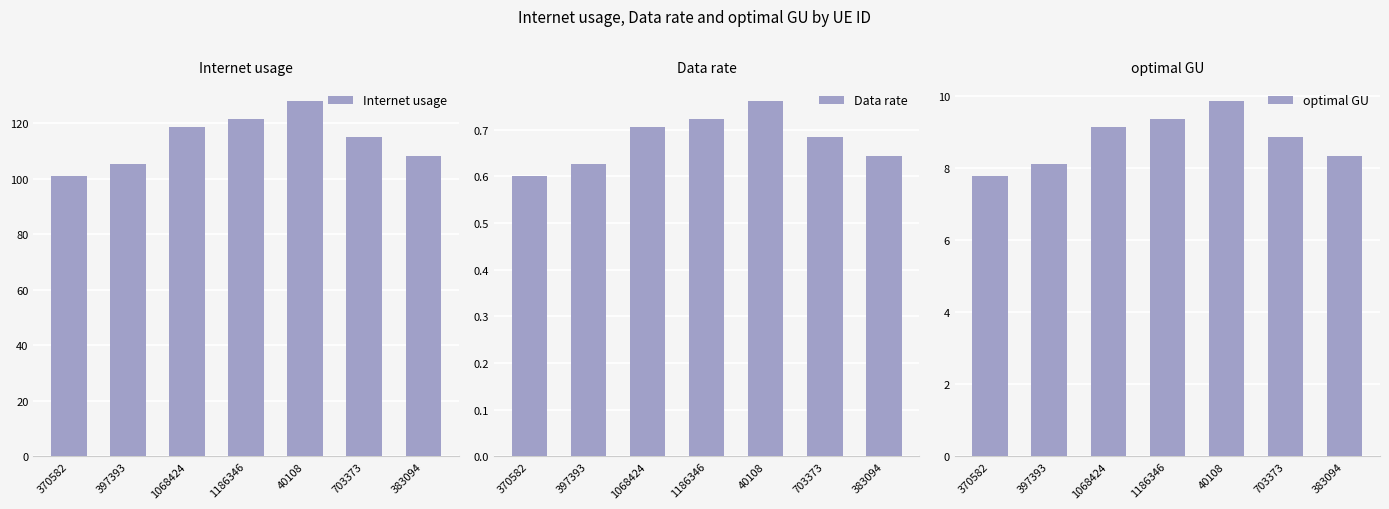

True or false: Internet usage has a value of 196.1 at 40108.

False